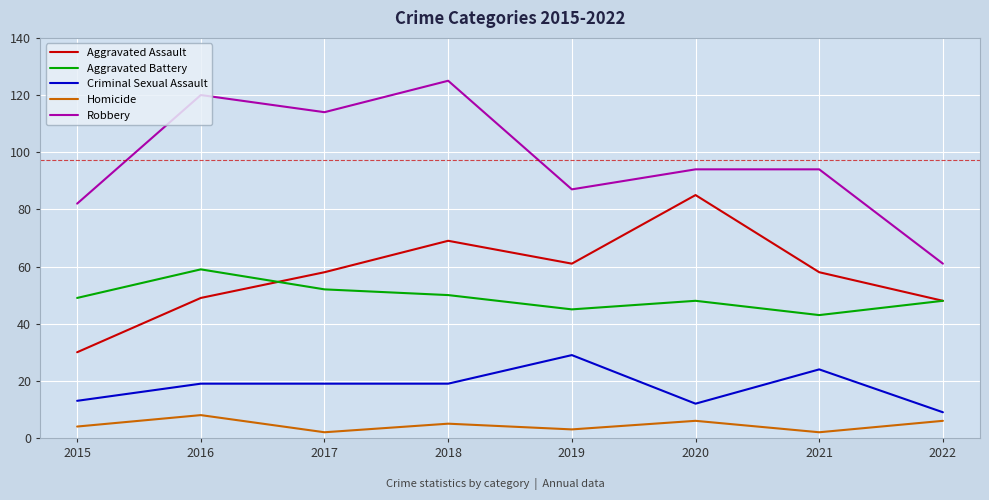

What is the spread (max minus min) of values at 2015?

78